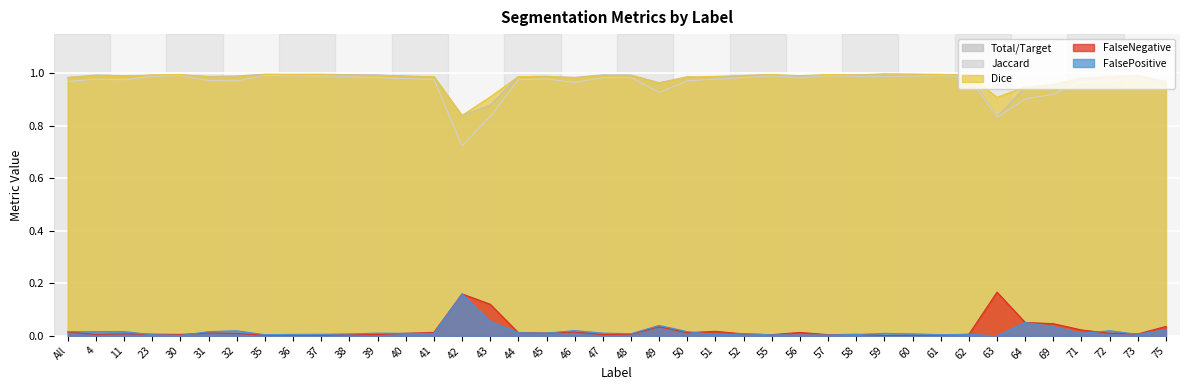

What is the greatest value displayed?

1.0